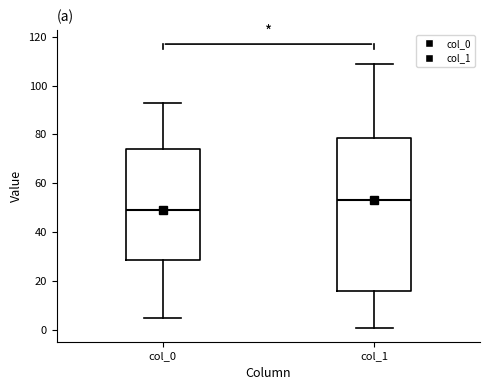

Where is the lower edge of the box for col_1 on the y-axis? The values are not printed on the chart, so give them approximately, as read against the axis.

16